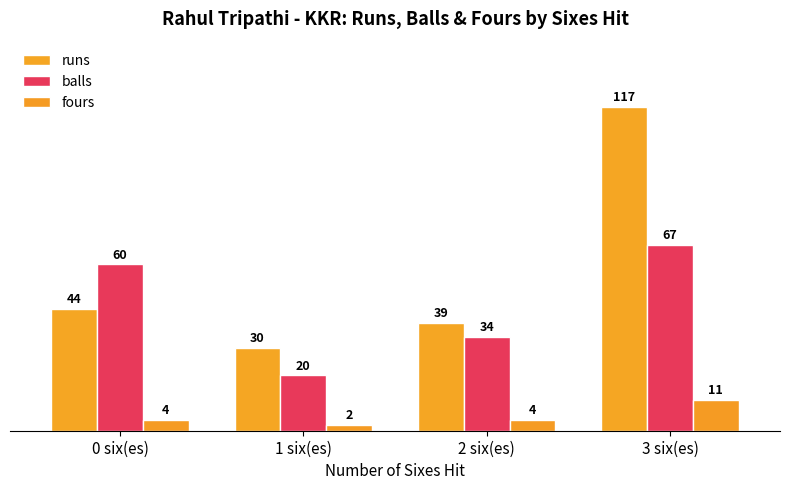

Is the value of runs at 3 six(es) greater than the value of balls at 0 six(es)?

Yes